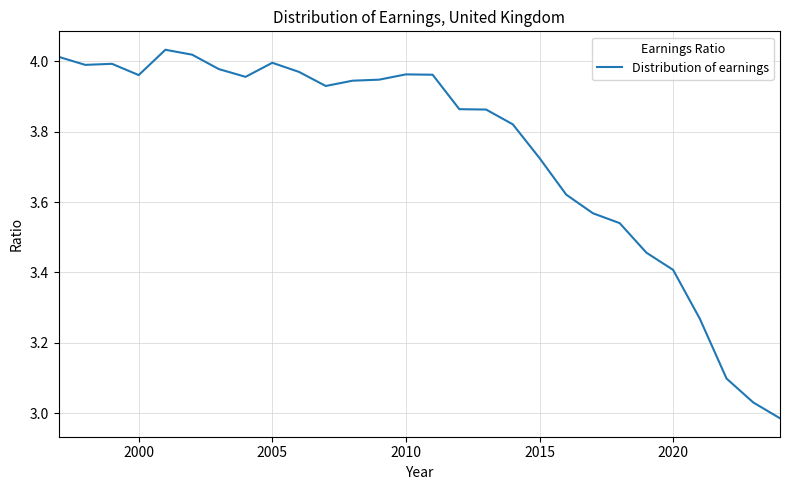

The value at 2005 is 6.7. True or false?

False